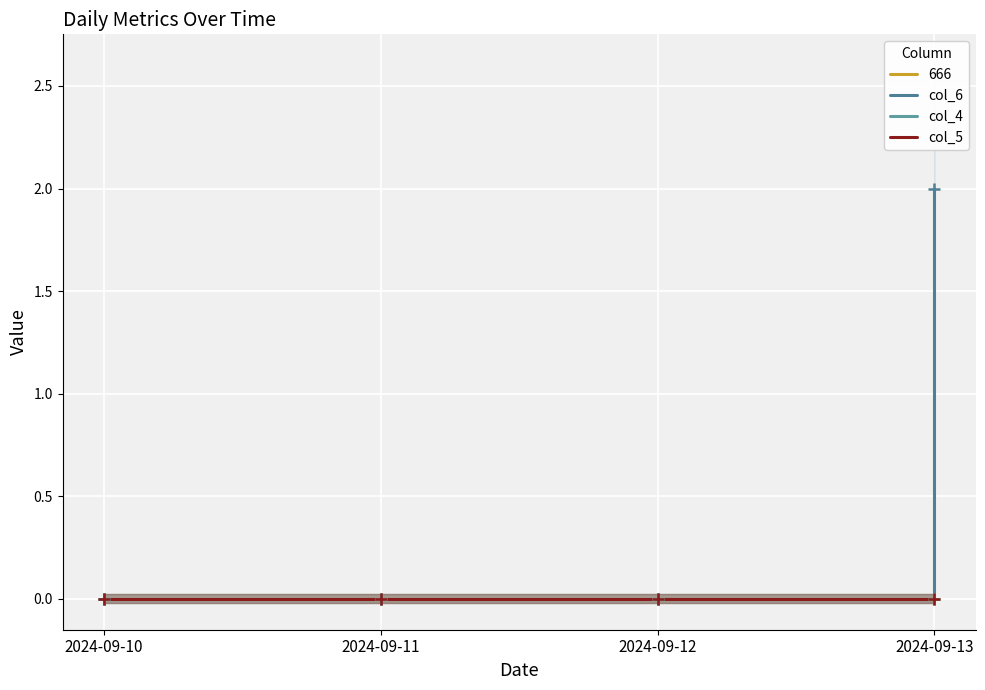

At which category is the sum across all series the highest?

2024-09-13